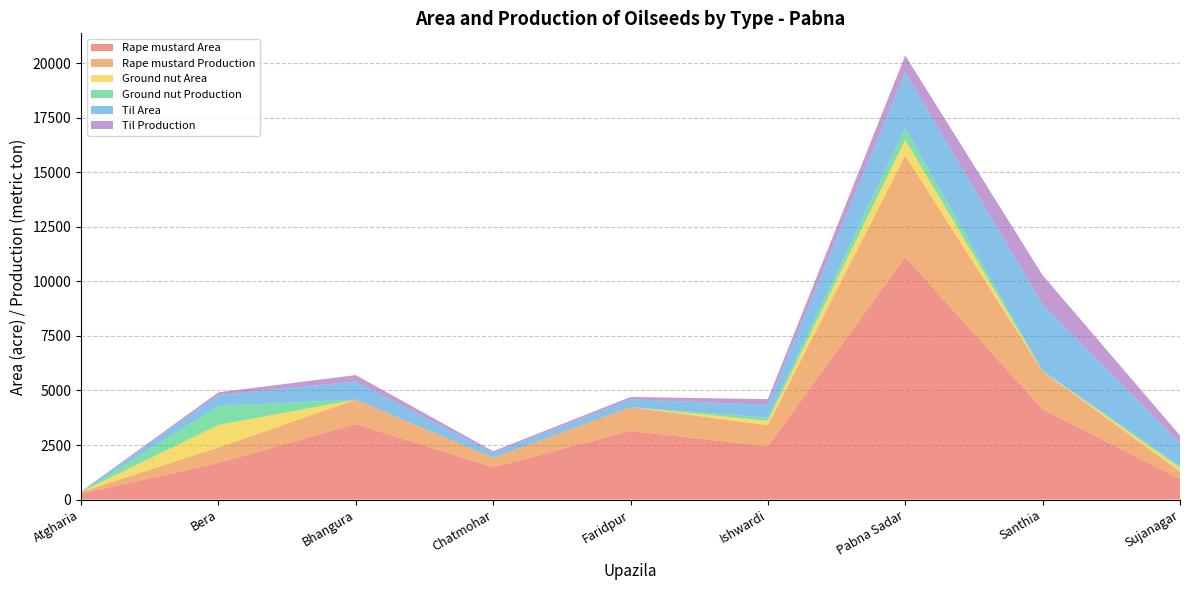

Reading right to left, list all the values displayed in this chart.

Rape mustard Area: Sujanagar=944	Santhia=4124	Pabna Sadar=11115	Ishwardi=2437	Faridpur=3146	Chatmohar=1476	Bhangura=3465	Bera=1675	Atgharia=265
Rape mustard Production: Sujanagar=345	Santhia=1750	Pabna Sadar=4660	Ishwardi=974	Faridpur=1090	Chatmohar=441	Bhangura=1119	Bera=711	Atgharia=82
Ground nut Area: Sujanagar=165	Santhia=12	Pabna Sadar=716	Ishwardi=200	Faridpur=0	Chatmohar=0	Bhangura=0	Bera=1035	Atgharia=0
Ground nut Production: Sujanagar=91	Santhia=10	Pabna Sadar=553	Ishwardi=152	Faridpur=0	Chatmohar=0	Bhangura=0	Bera=869	Atgharia=0
Til Area: Sujanagar=1045	Santhia=3038	Pabna Sadar=2549	Ishwardi=580	Faridpur=359	Chatmohar=213	Bhangura=827	Bera=501	Atgharia=17
Til Production: Sujanagar=345	Santhia=1353	Pabna Sadar=766	Ishwardi=261	Faridpur=107	Chatmohar=83	Bhangura=295	Bera=125	Atgharia=4